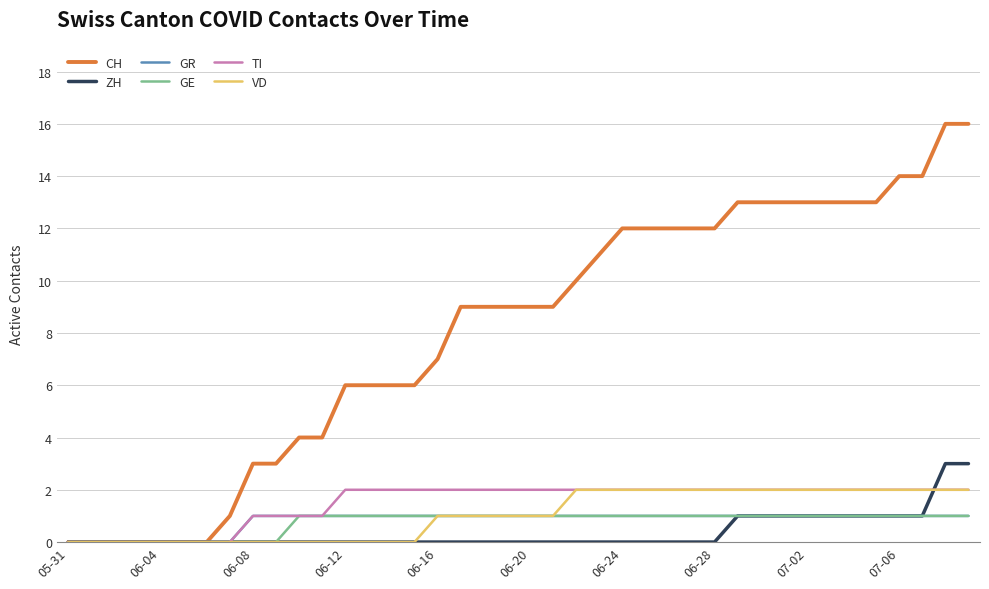

How many lines are shown in the chart?

6